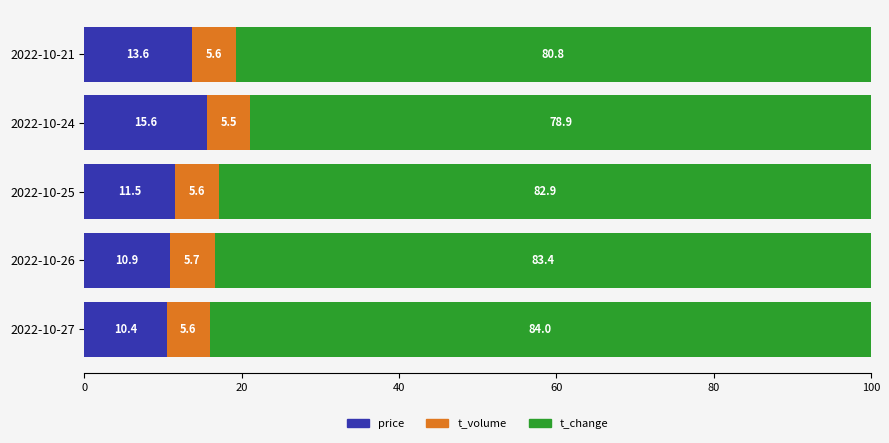

What is the sum of all price values?

62.0